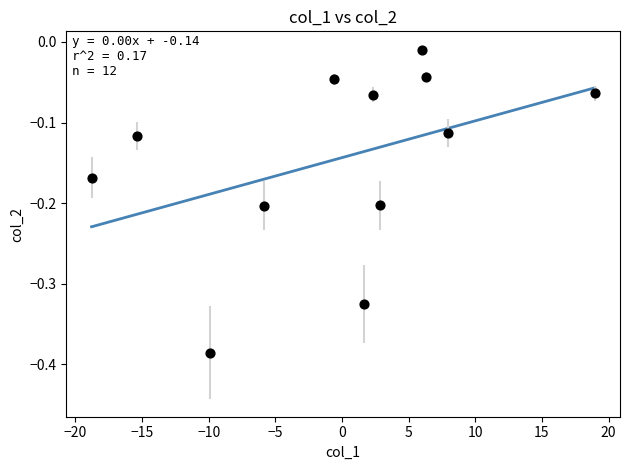

What is the range of X values (max minus min)?

37.7